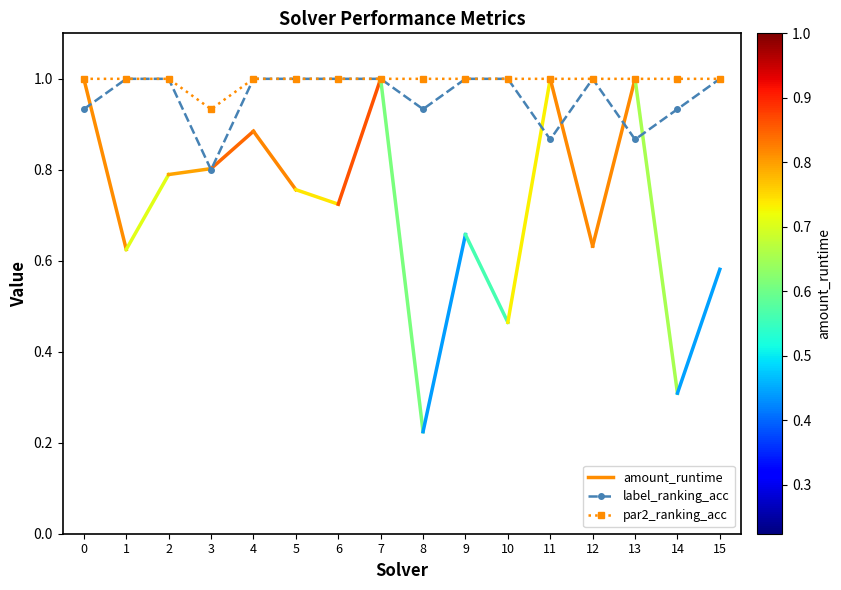

What is the value of the par2_ranking_acc point at the 9th from the left?

1.0